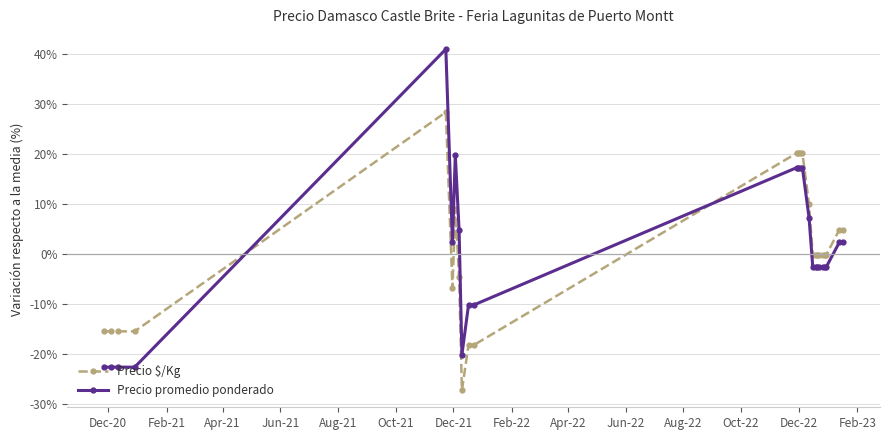

True or false: Precio promedio ponderado has more than 0 interior local peaks.

True